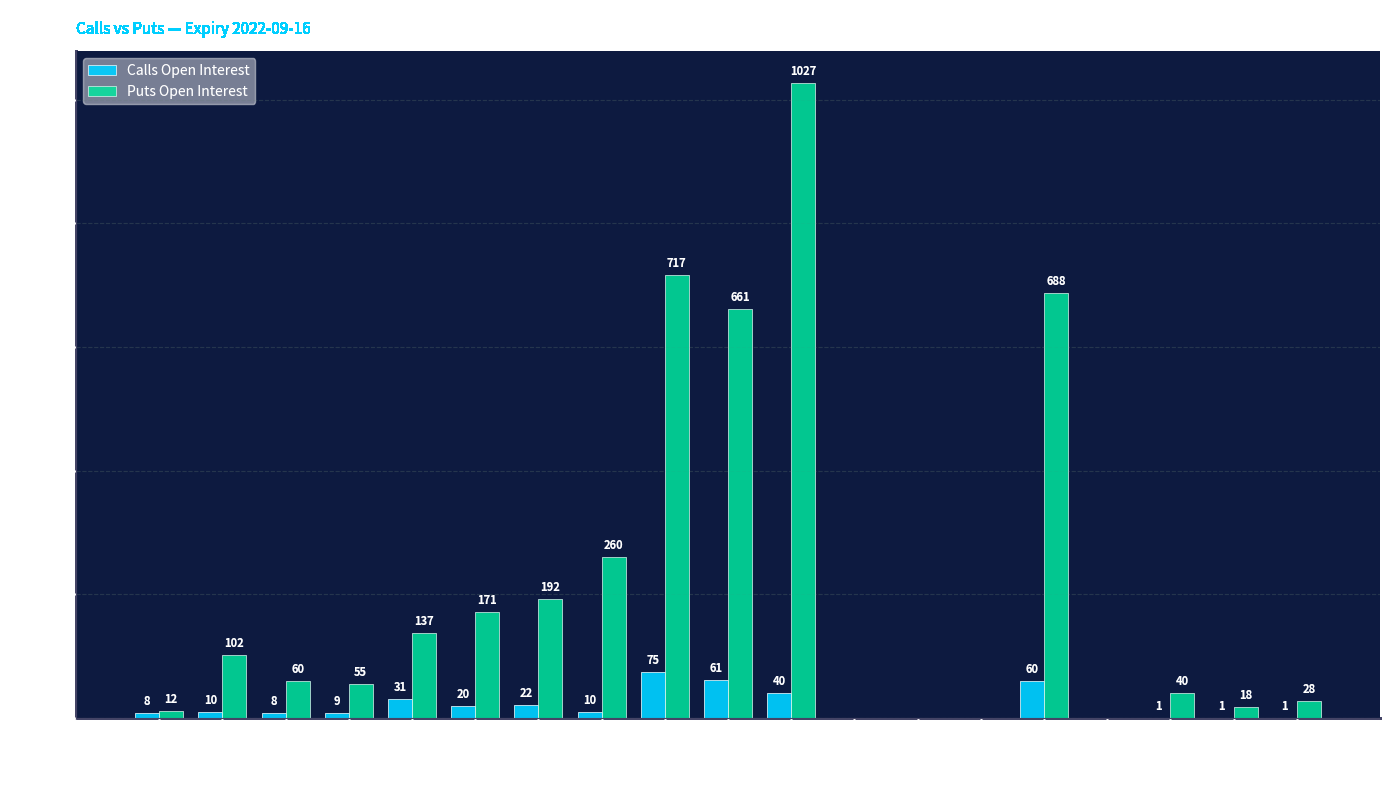

Read the Calls Open Interest value at 90, to the nearest 10.

10